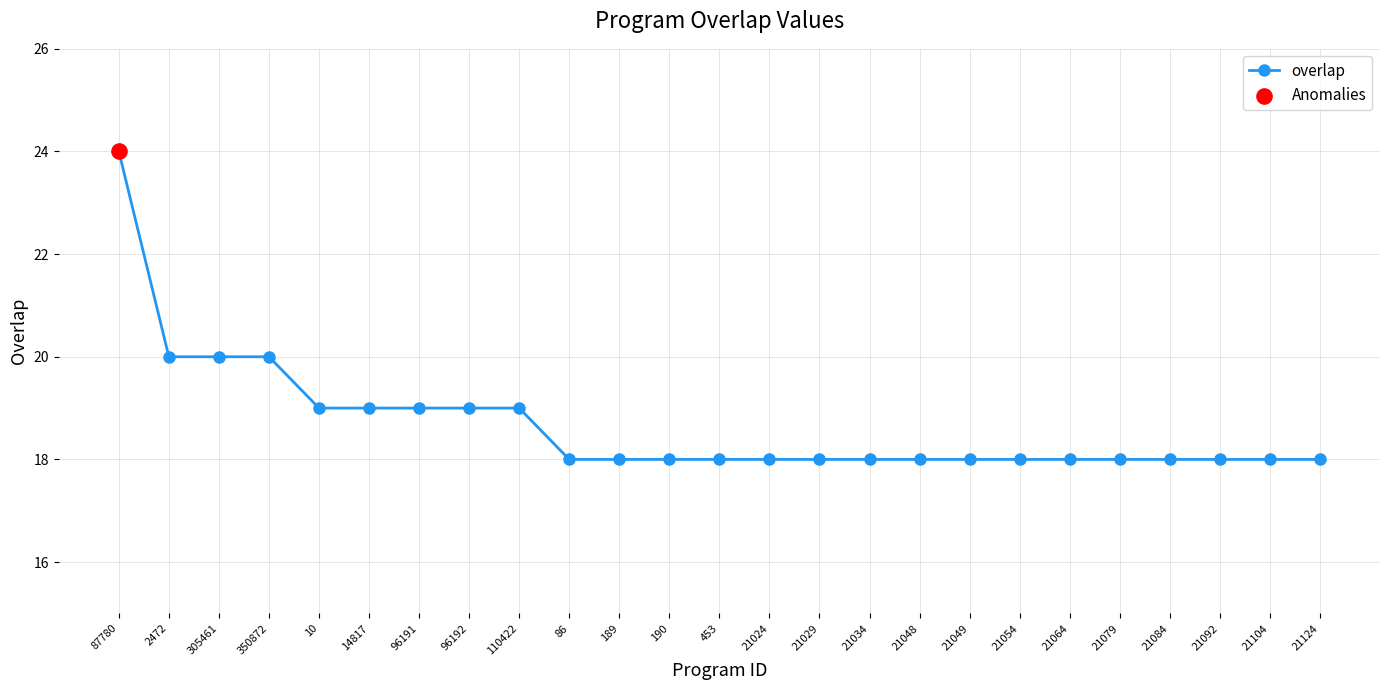

Approximately how many times larger is the value at 87780 compared to 21034?

1.3